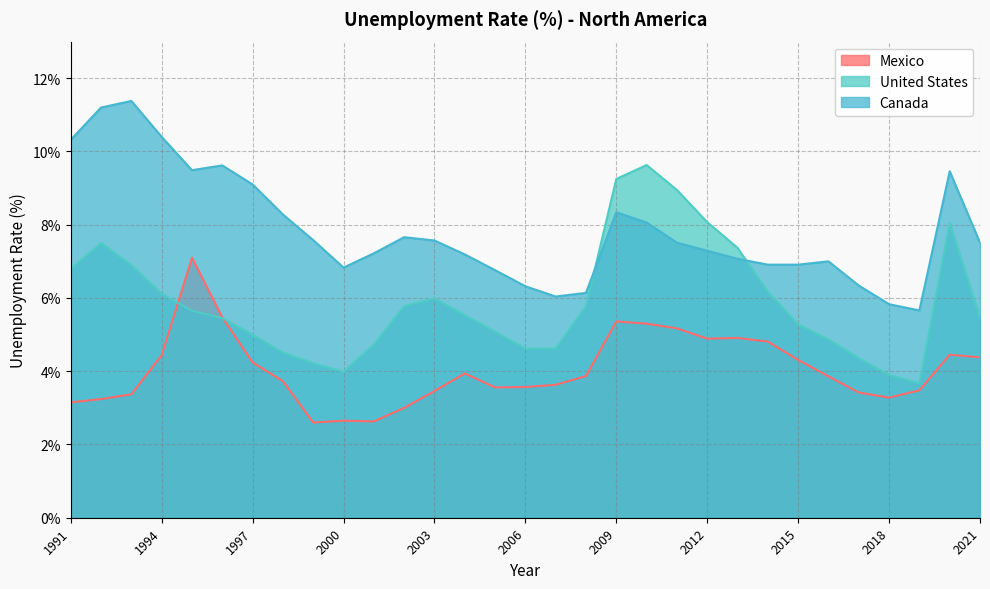

Rank the series at 2004 from lowest to highest value.

Mexico, United States, Canada